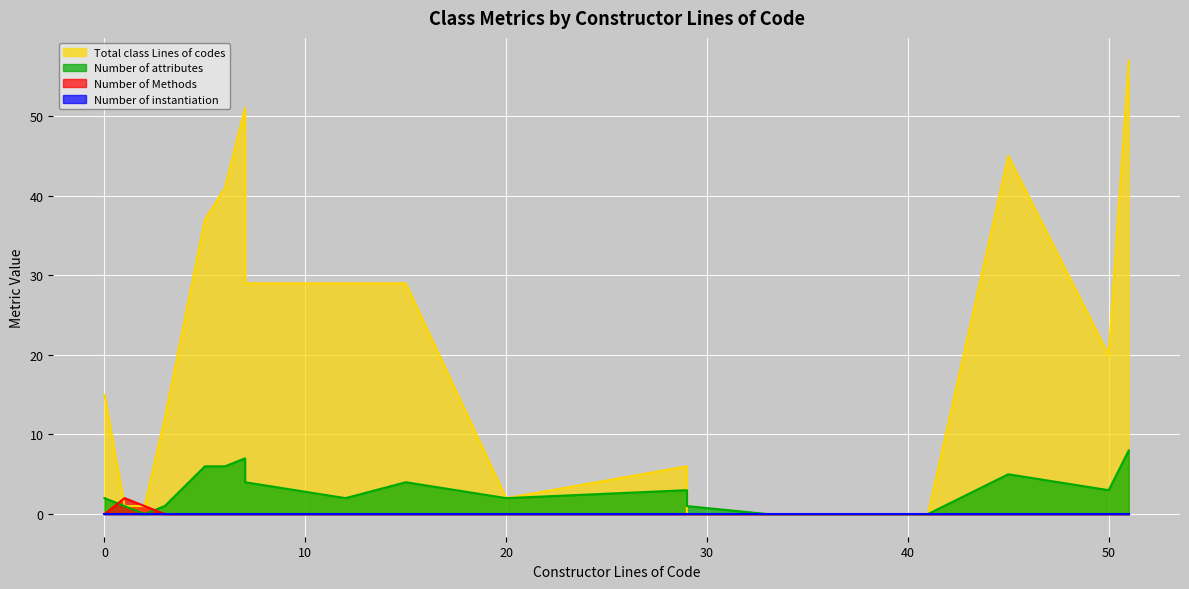

What is the value of the Total class Lines of codes point at the 4th from the left?

12